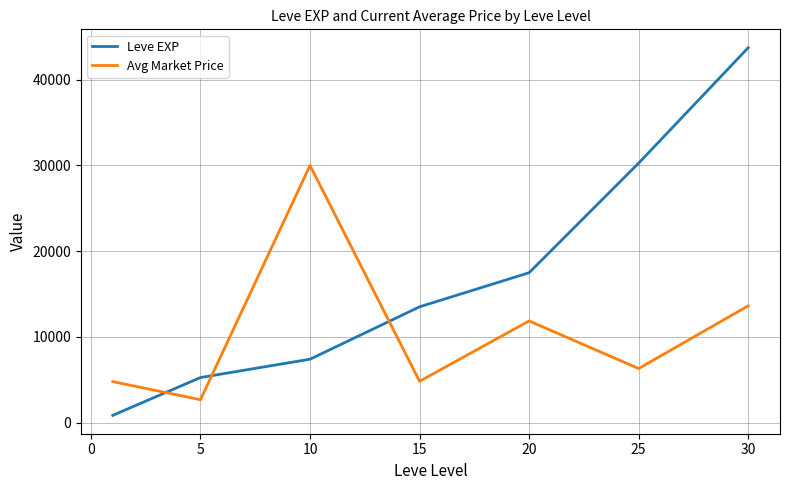

What is the greatest value displayed?

43730.0